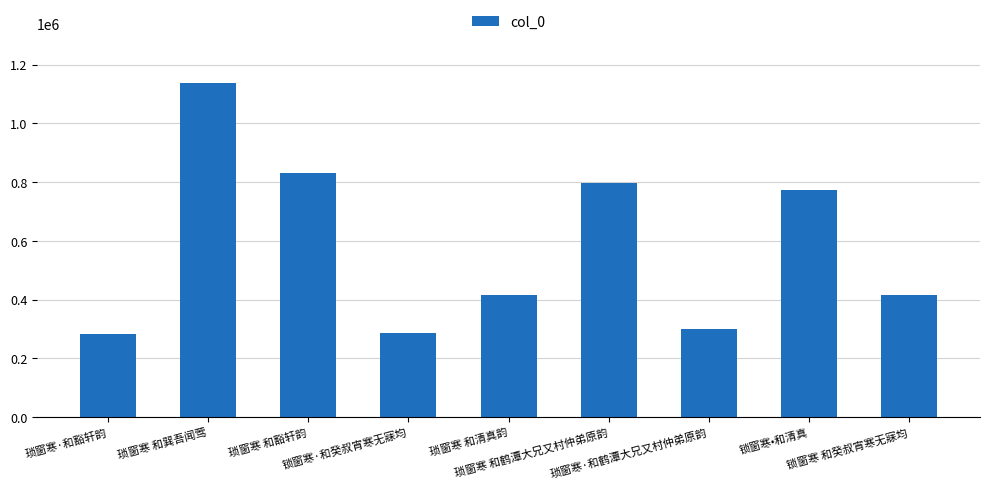

What value does the data have at 琐窗寒 和巽吾闻莺?

1137171